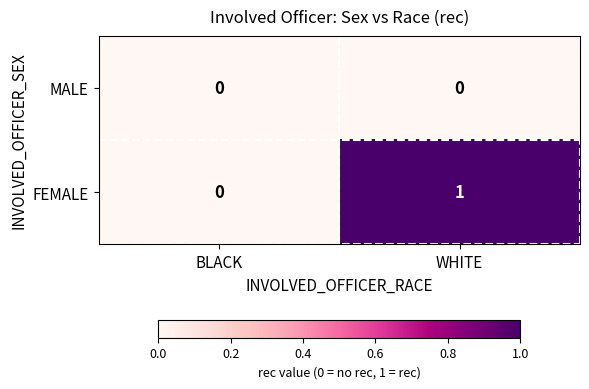

Reading right to left, transcribe all the data shown in this chart.

MALE: WHITE=0	BLACK=0
FEMALE: WHITE=1	BLACK=0